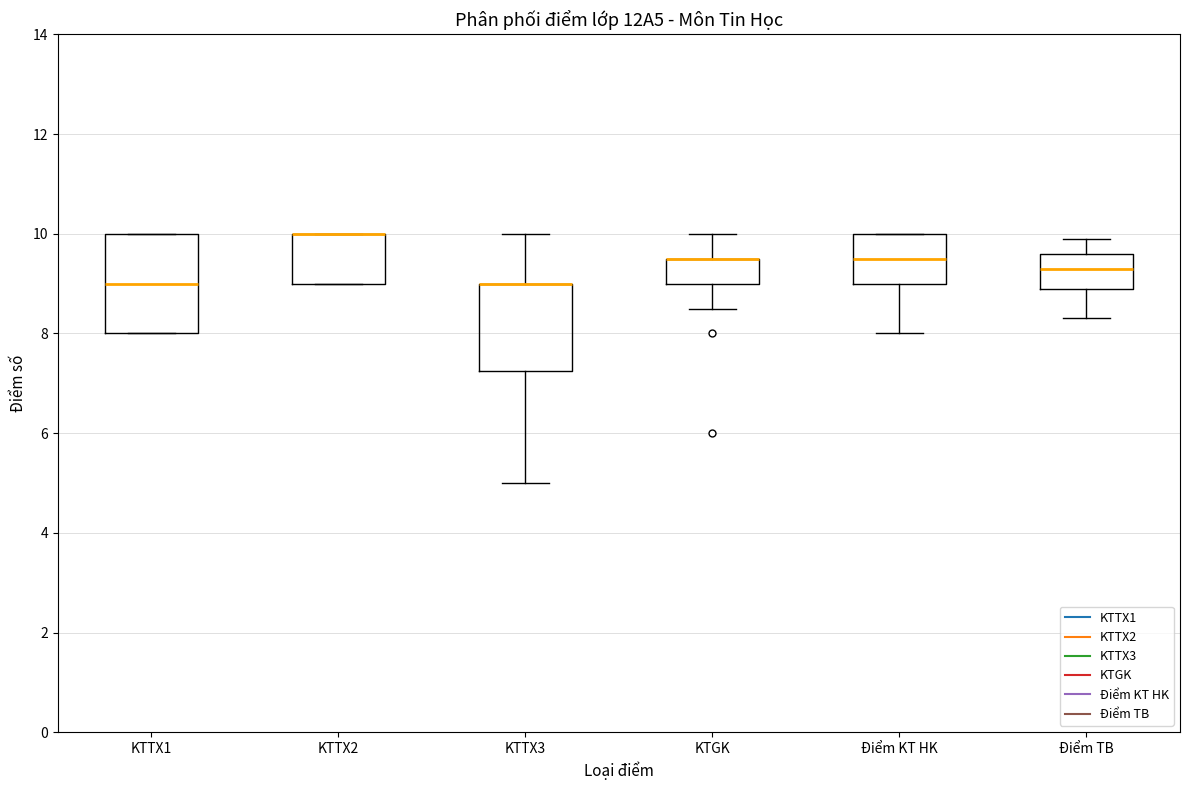

Where does the lower whisker of the box for KTGK end on the y-axis? The values are not printed on the chart, so give them approximately, as read against the axis.

8.6